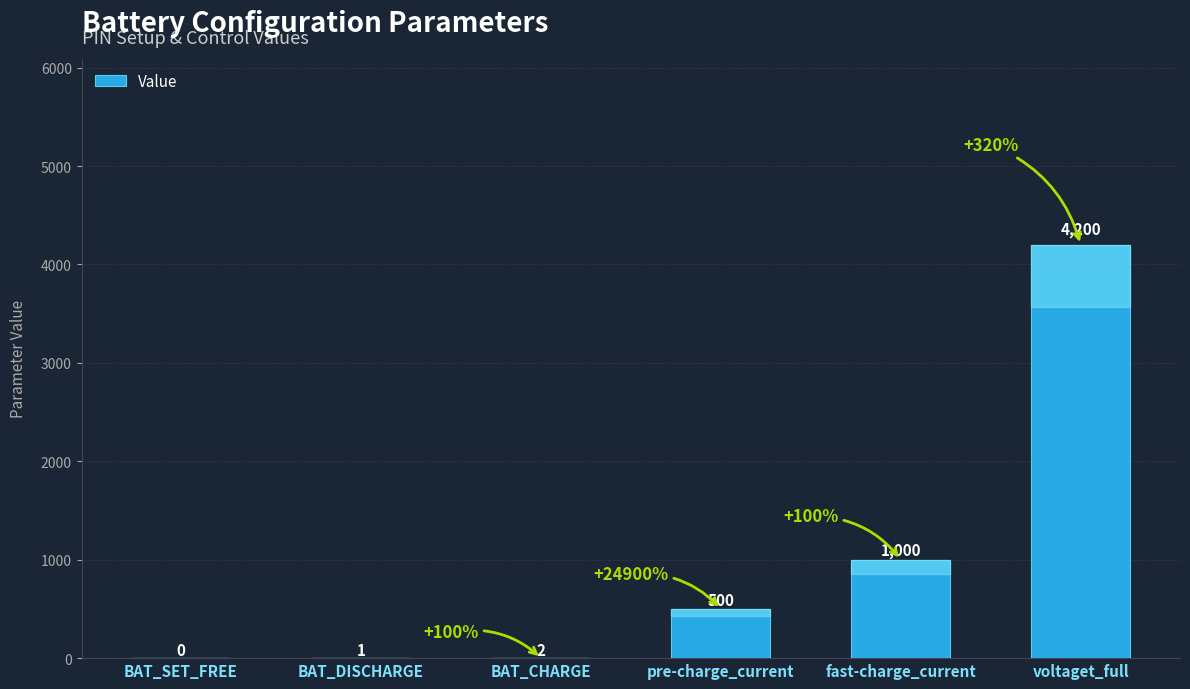

What is the change in value from BAT_DISCHARGE to pre-charge_current?

+499